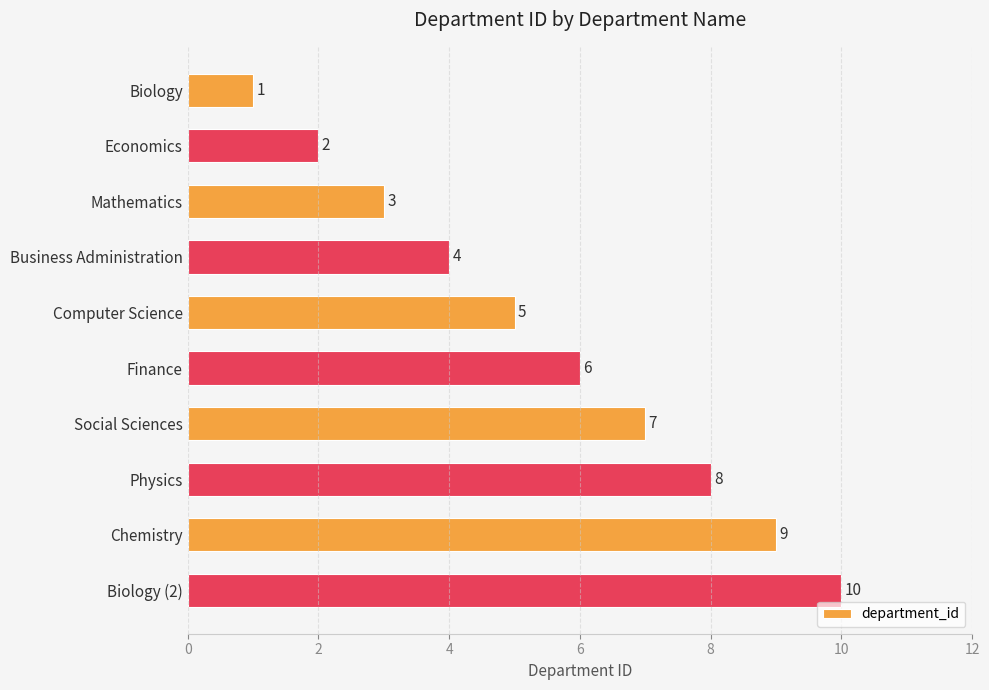

Which has a higher value, Physics or Finance?

Physics